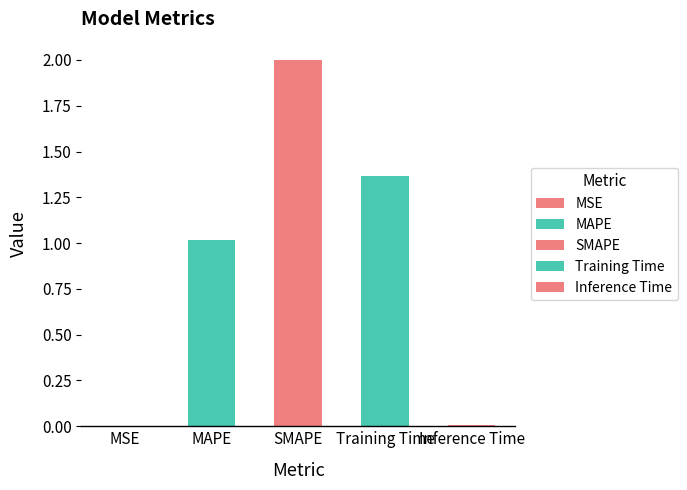

Reading right to left, extract all data points from this chart.

0.0	1.4	2.0	1.0	0.0